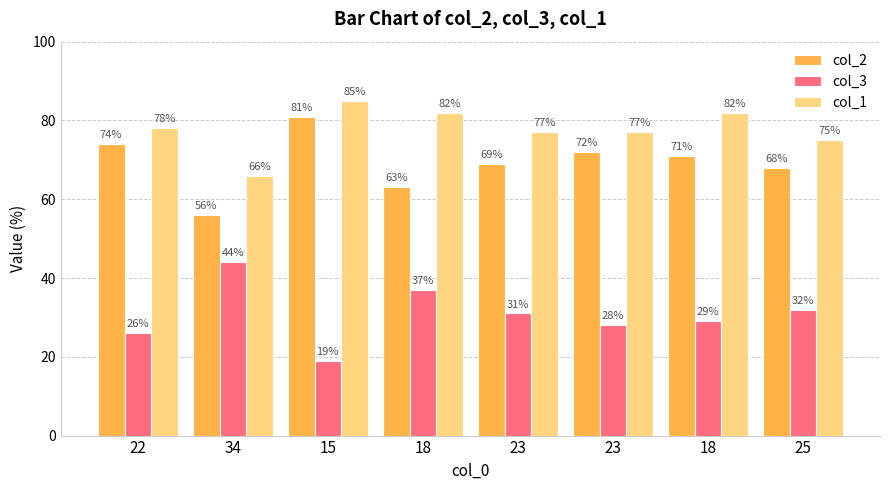

What is the sum of all col_3 values?

246